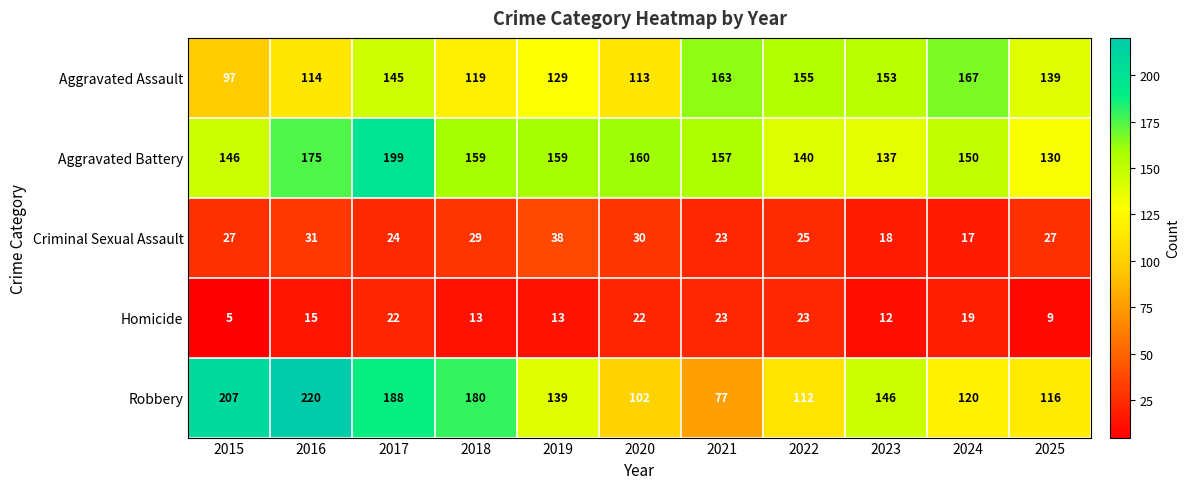

Which series has the largest total across all categories?

Aggravated Battery